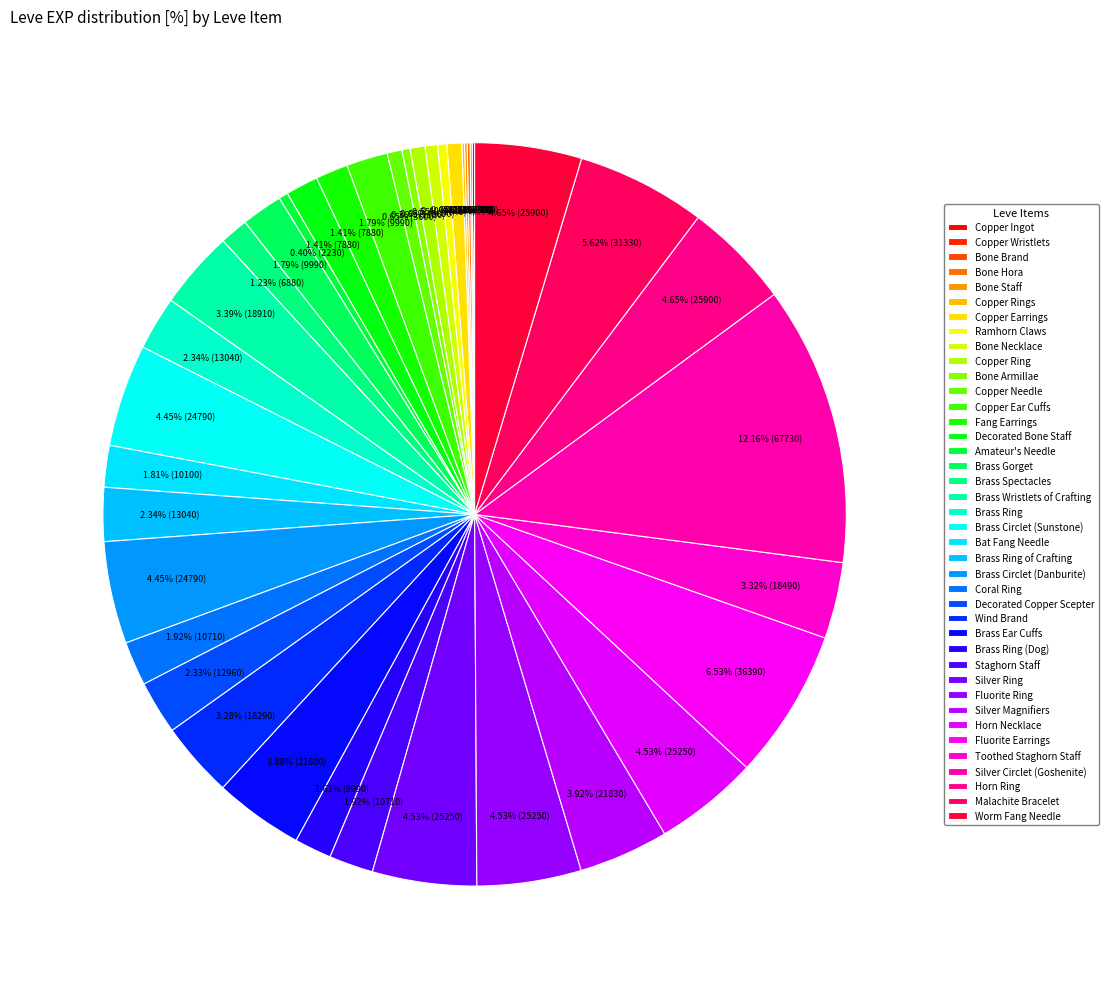

Combined, do Wind Brand and Bat Fang Needle account for over 50%?

No